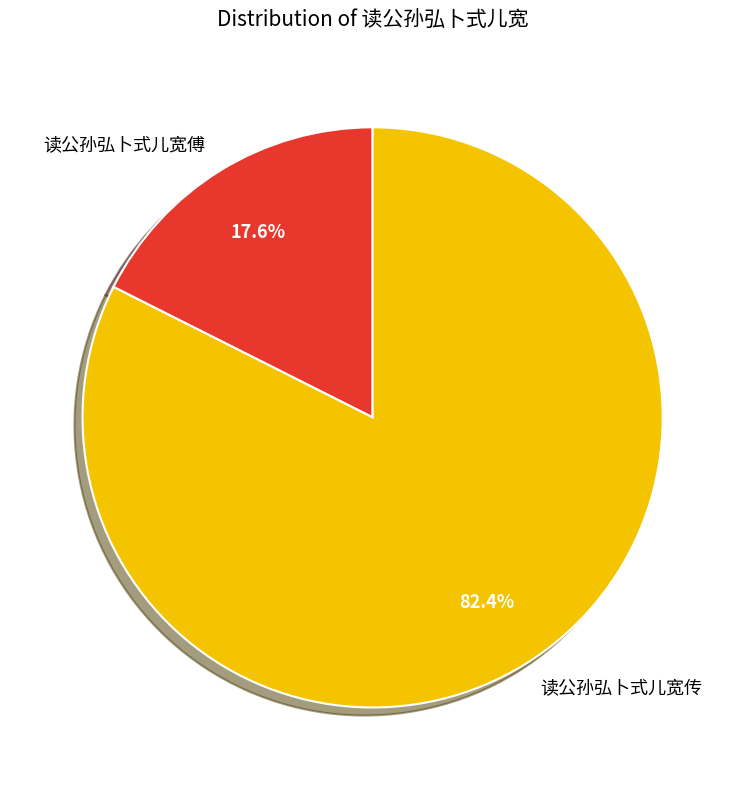

The 读公孙弘卜式儿宽傅 slice represents 18% of the pie. True or false?

True